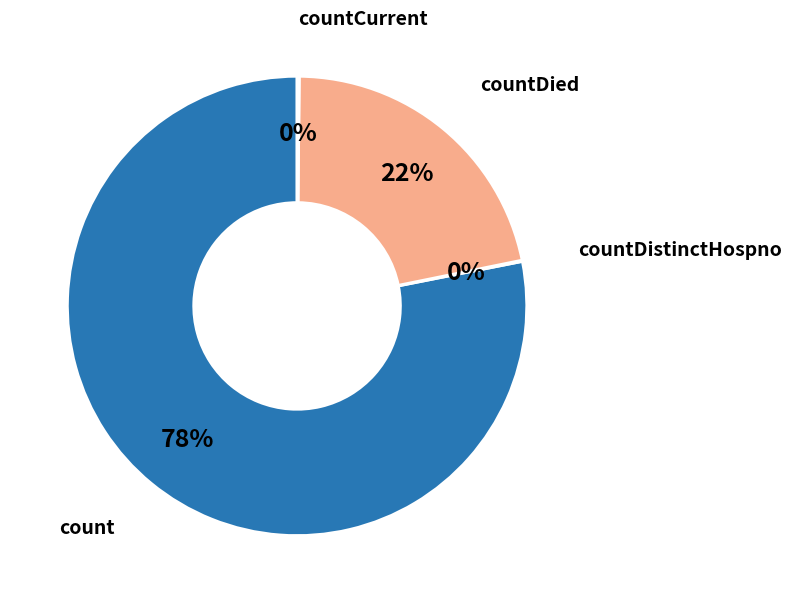

Is it true that count is 88% of the pie?

False